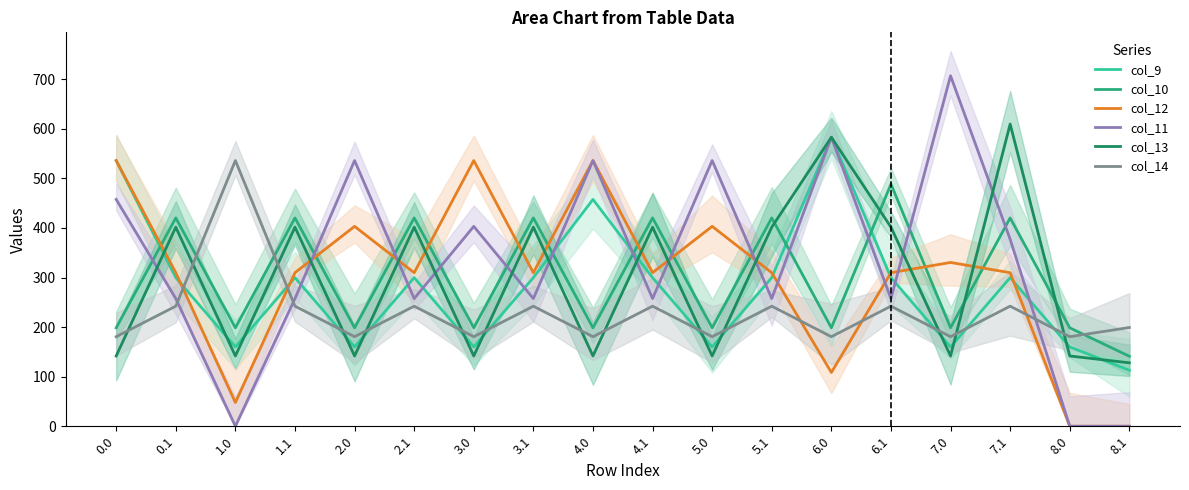

The col_11 series shows 257.5 at 4.1. True or false?

True